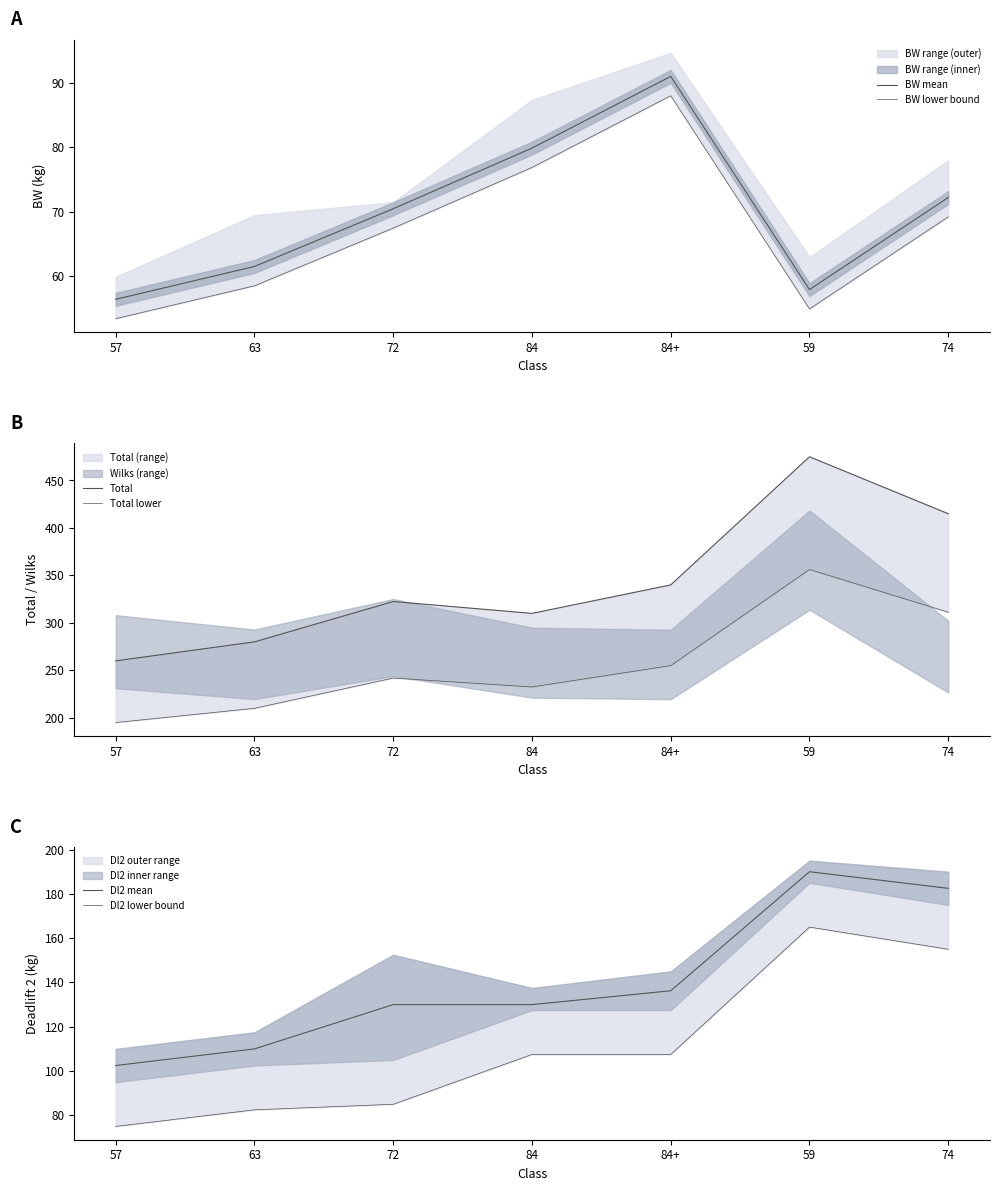

What is the difference between the highest and lowest values at 63?

221.5